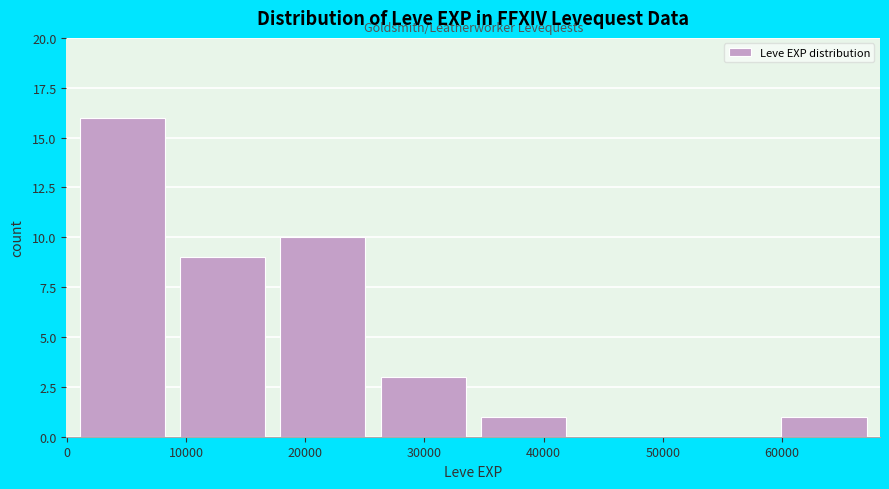

Which range on the x-axis has the tallest bar?

0 to 9000